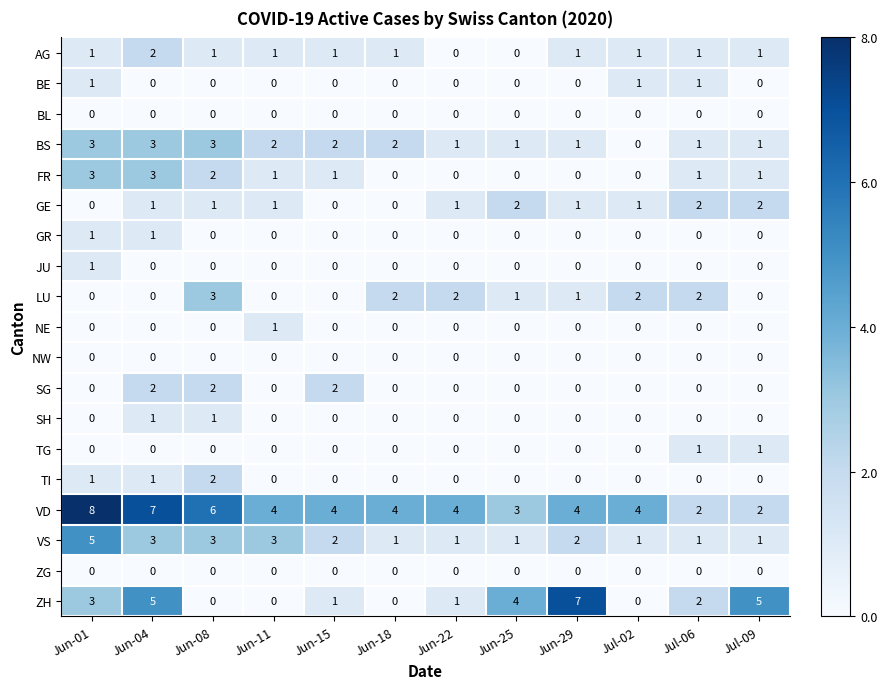

What is the total value across all series at Jun-18?

10